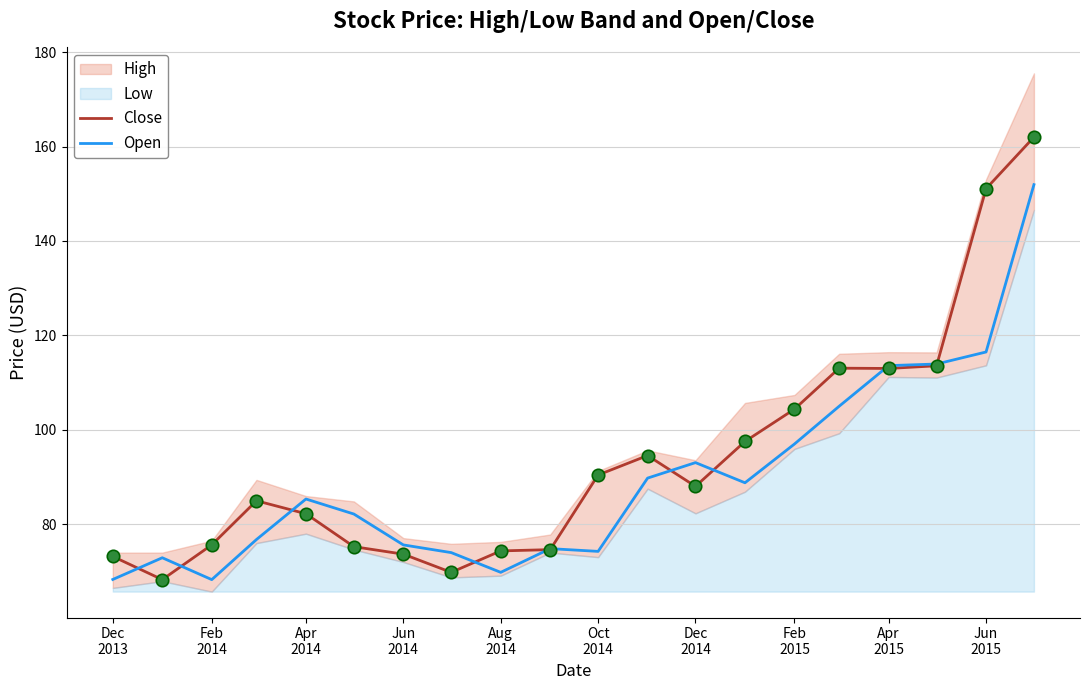

What is the maximum value for Close?

162.0